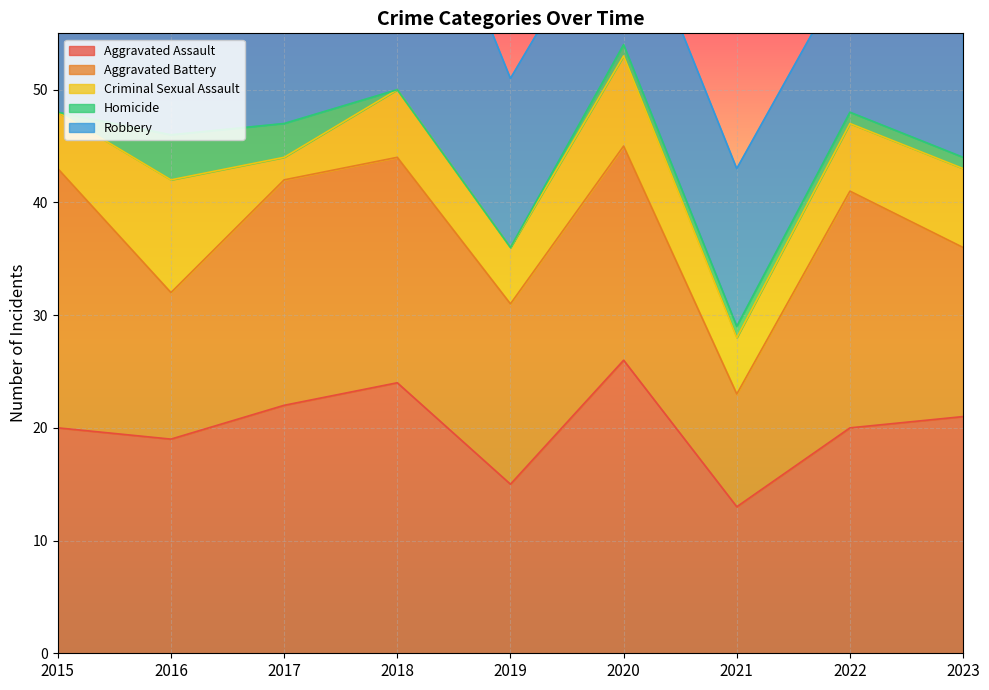

Which series changed the most between 2015 and 2020?

Robbery